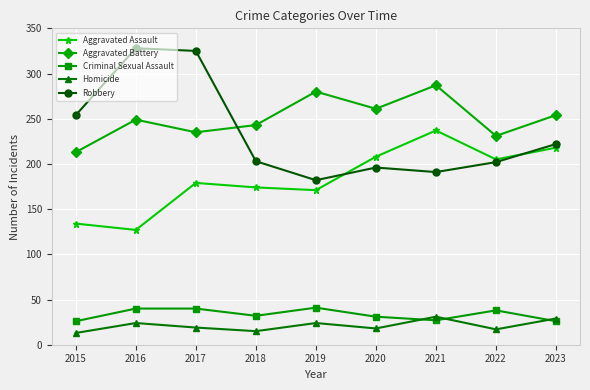

True or false: Robbery and Aggravated Assault intersect in this chart.

True